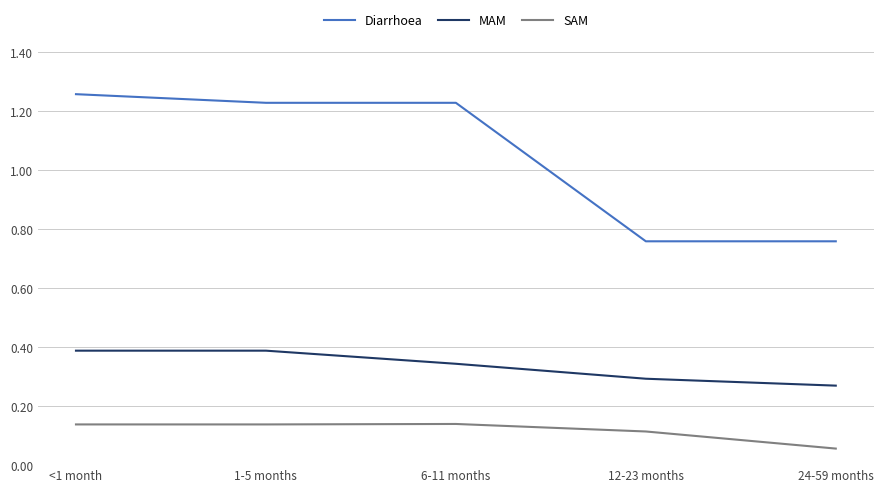

What is the difference between the Diarrhoea values at <1 month and 24-59 months?

0.5